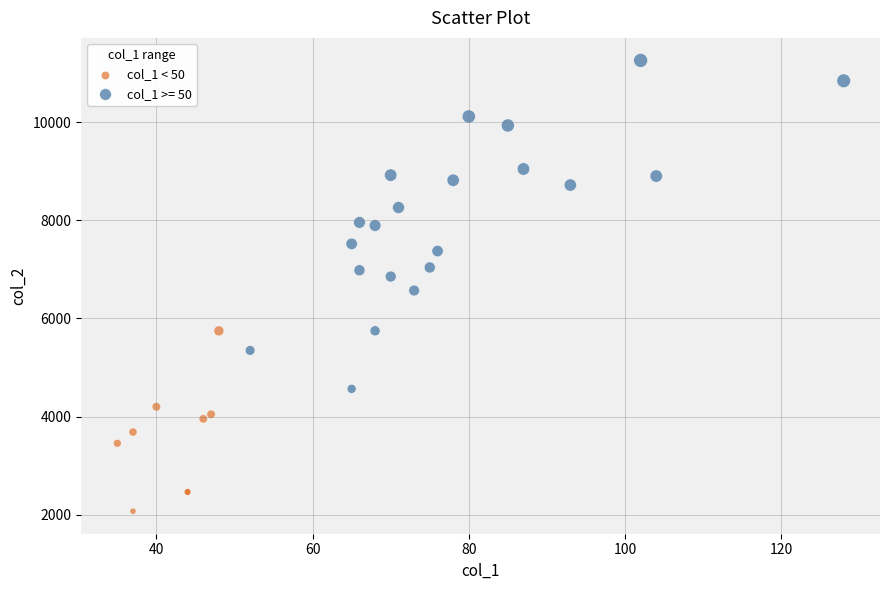

Which series contains the lowest Y value?

col_1 < 50